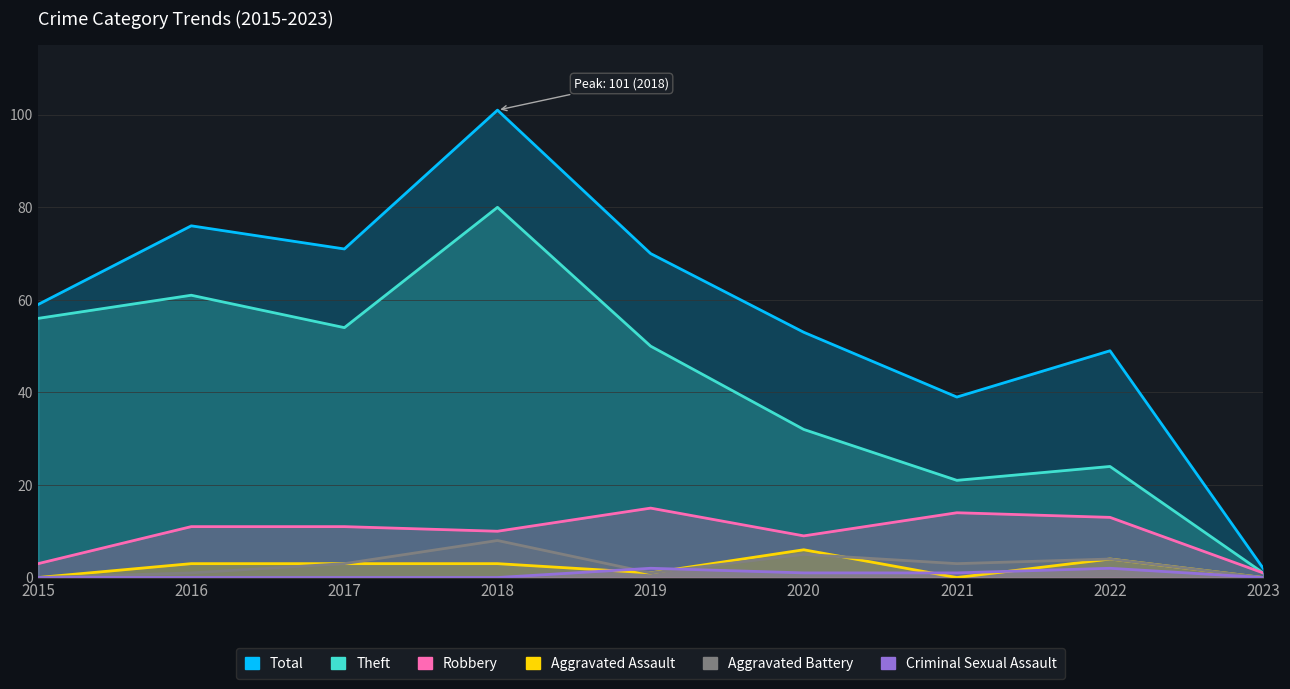

What are all the series names shown in the legend?

Total, Theft, Robbery, Aggravated Assault, Aggravated Battery, Criminal Sexual Assault